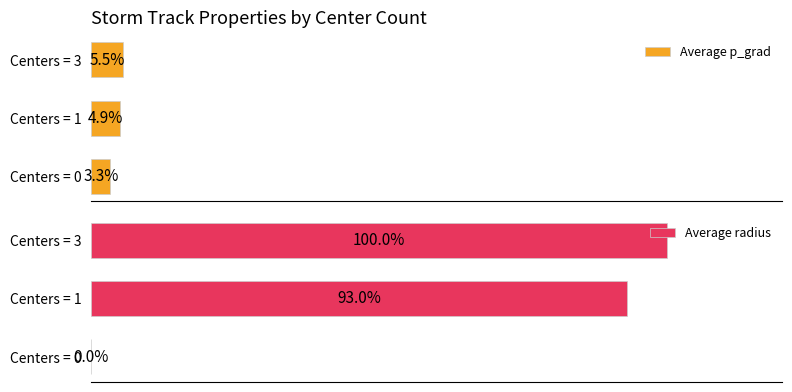

How many bars are there in total?

6